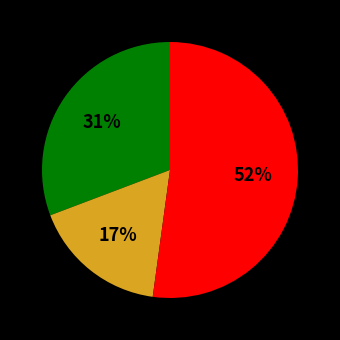

To the nearest percent, what is the difference between the largest and smallest slice percentages?

35%